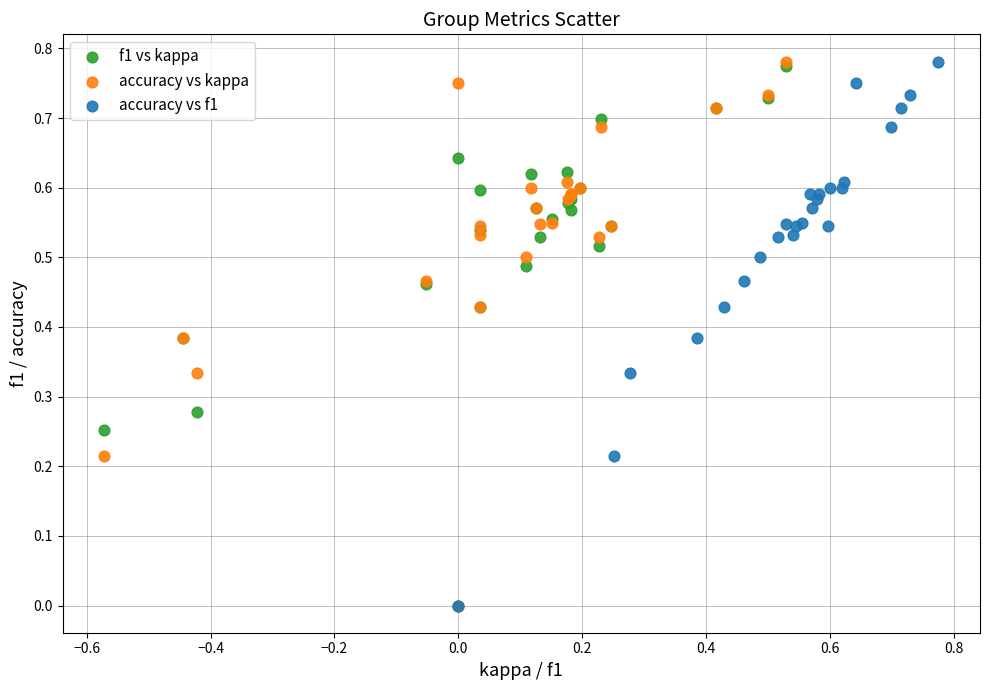

What are all the series names shown in the legend?

f1 vs kappa, accuracy vs kappa, accuracy vs f1